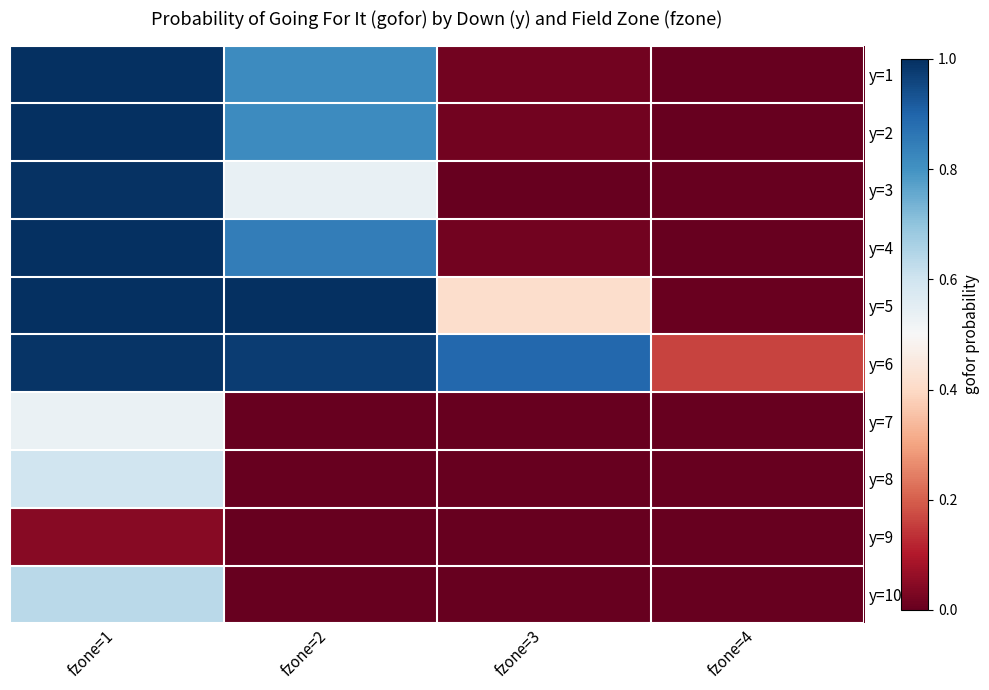

Which series has the widest spread of values?

y=1